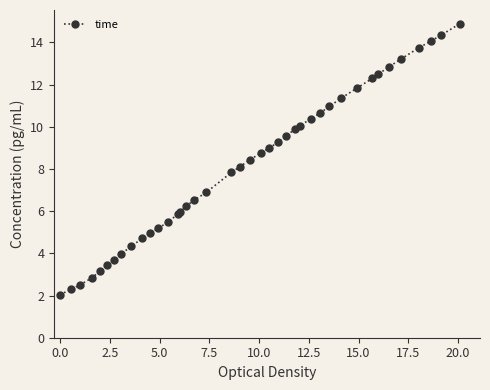

What is the difference between the maximum and minimum values?

12.9